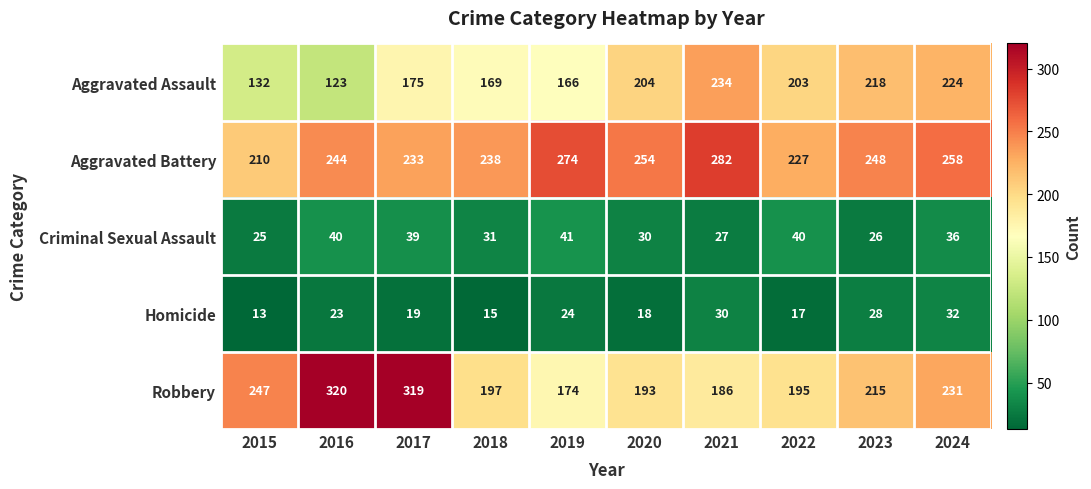

What value does the Criminal Sexual Assault series have at 2021, to the nearest 5?

25